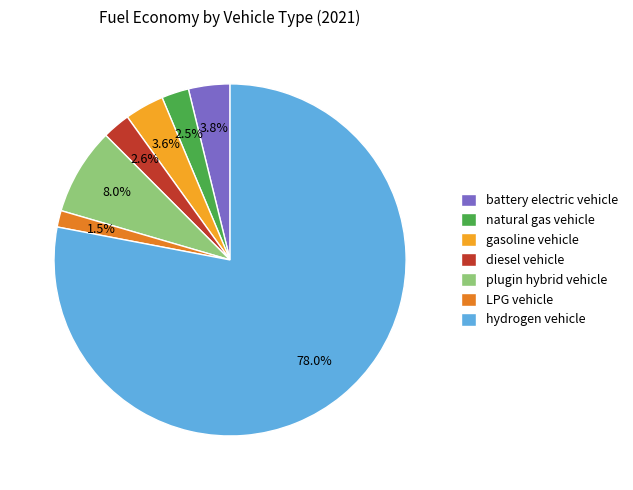

Is there a majority slice in this chart?

Yes